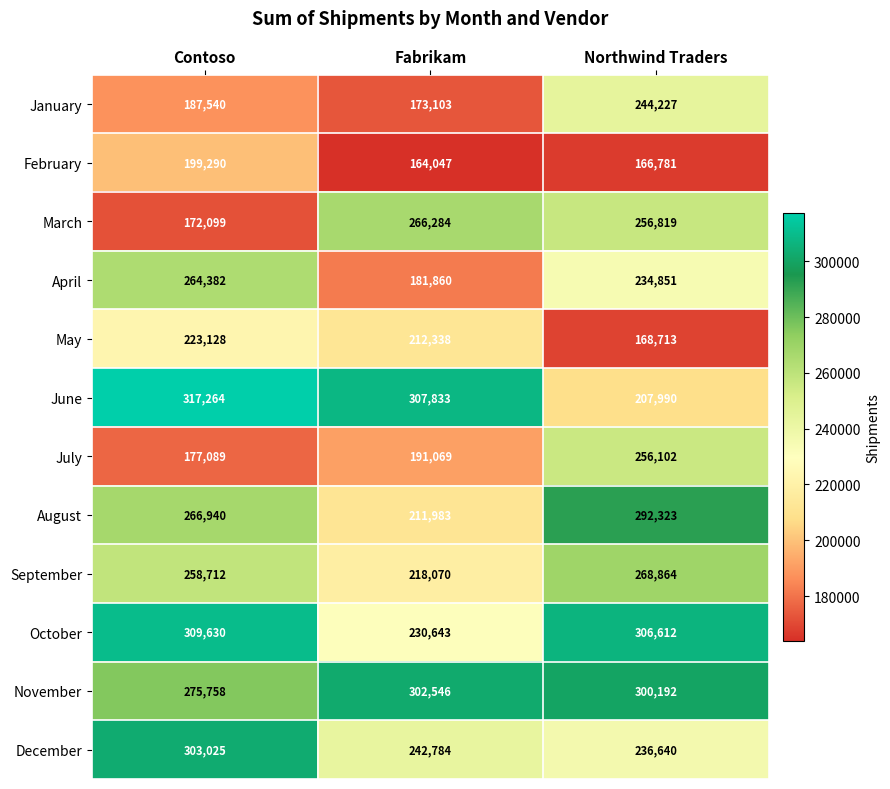

At Northwind Traders, list the series in order from smallest to largest.

February, May, June, April, December, January, July, March, September, August, November, October